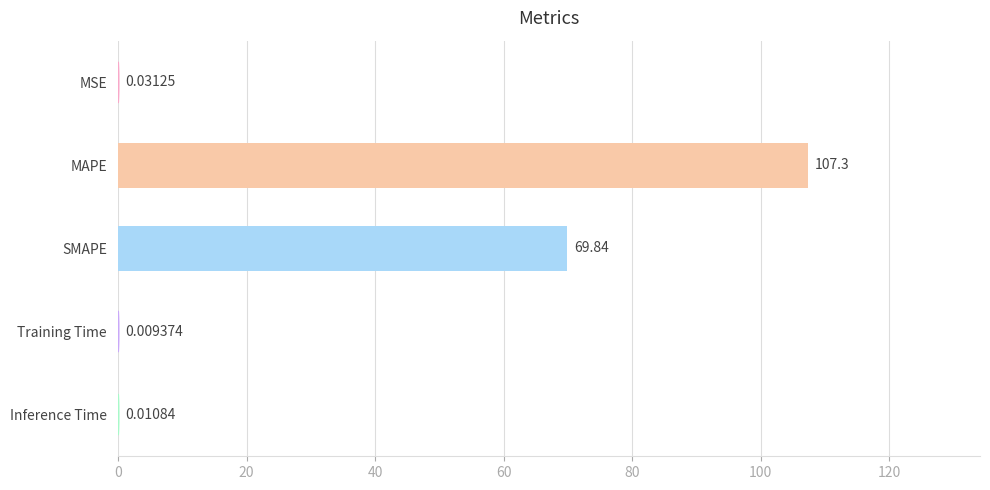

What is the change in value from MSE to SMAPE?

+69.8